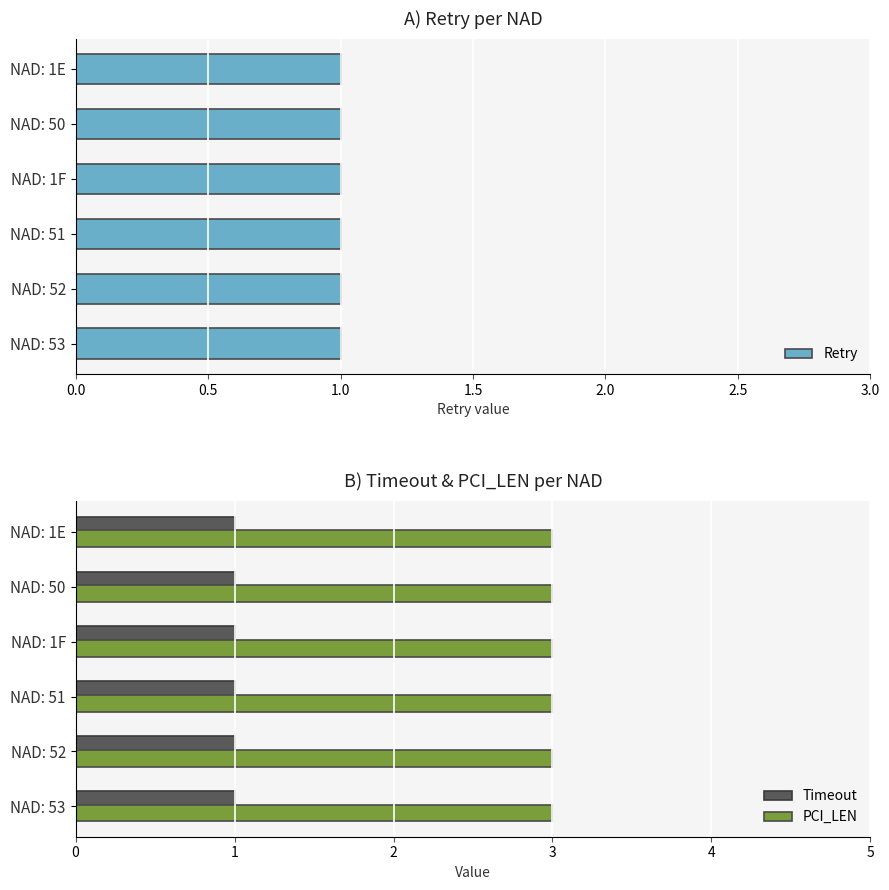

What is the lowest value of the Timeout series?

1